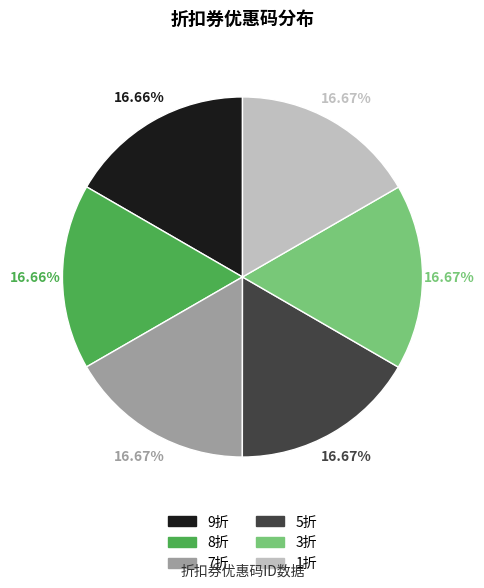

What is the ratio of the value at 3折 to the value at 7折?

1.0